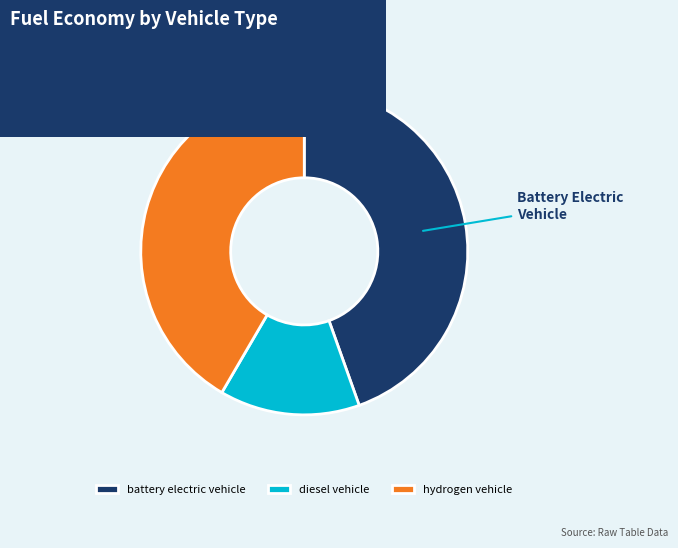

Combined, do diesel vehicle and battery electric vehicle account for over 50%?

Yes